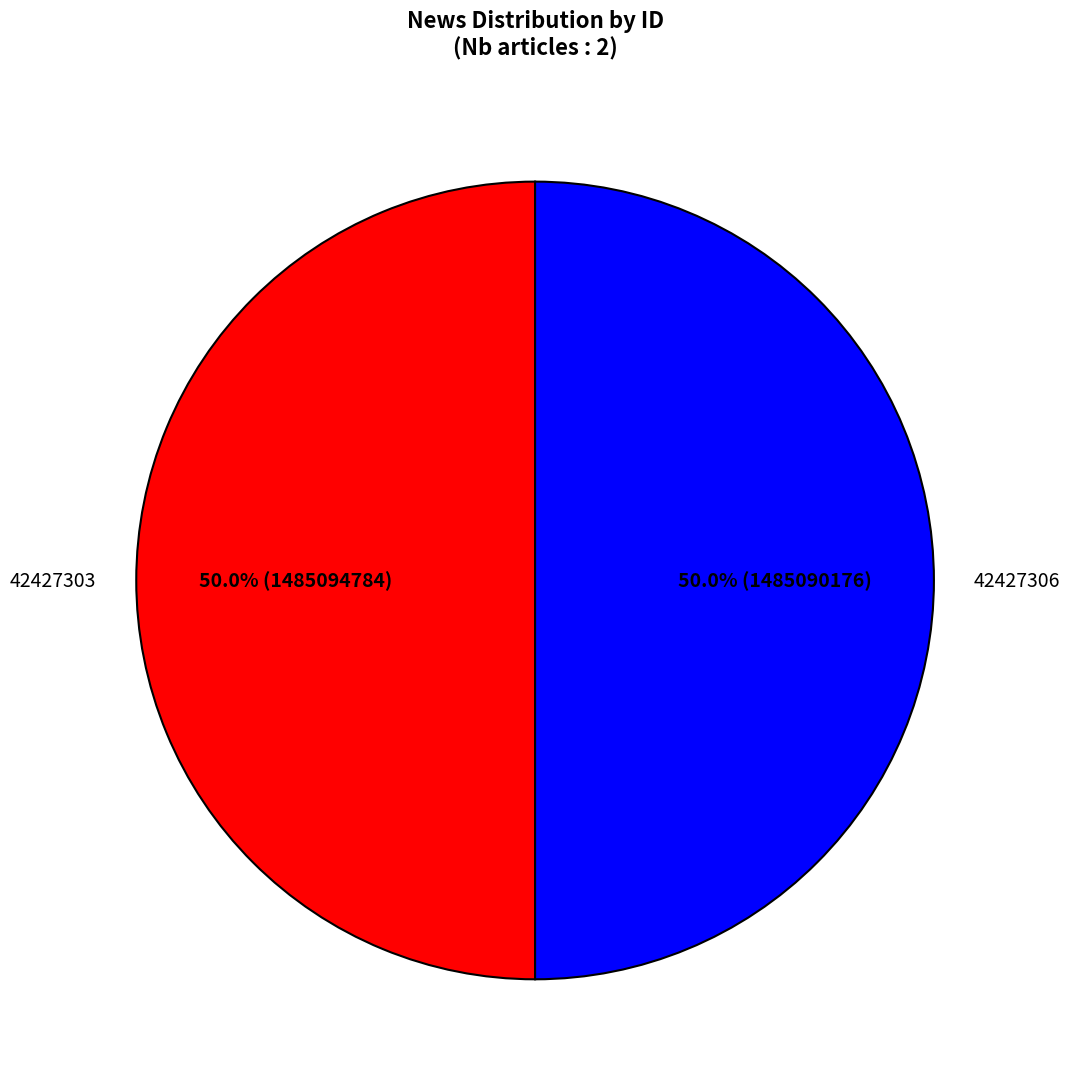

How much of the chart is everything except 42427306?

50.0%